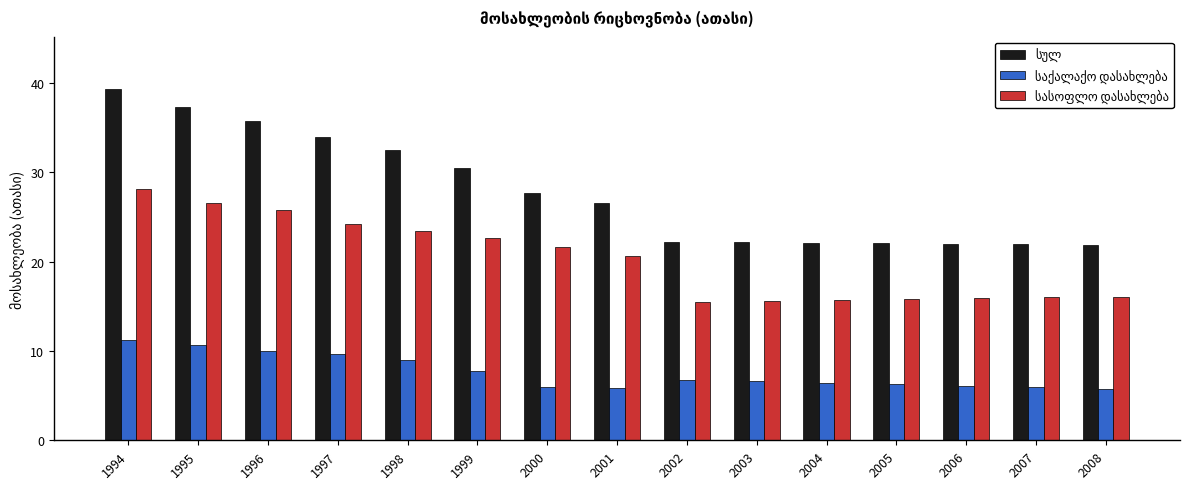

What is the difference between the highest and lowest values at 1999?

22.7